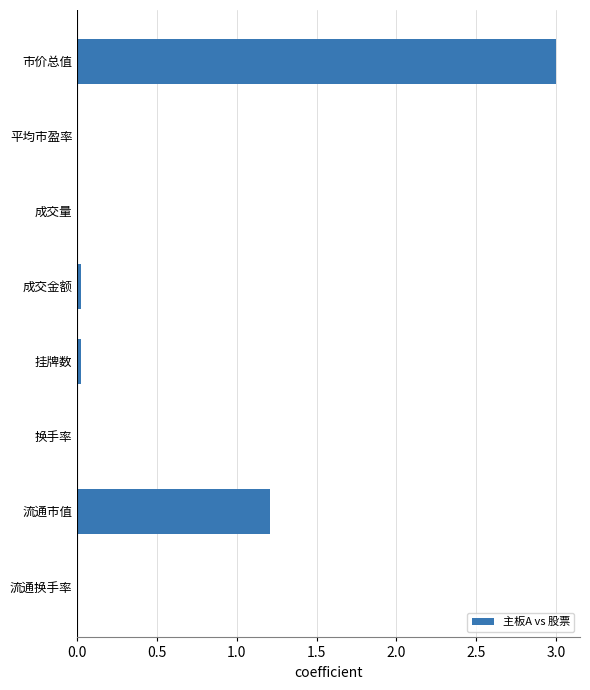

What is the maximum value shown in the chart?

3.0